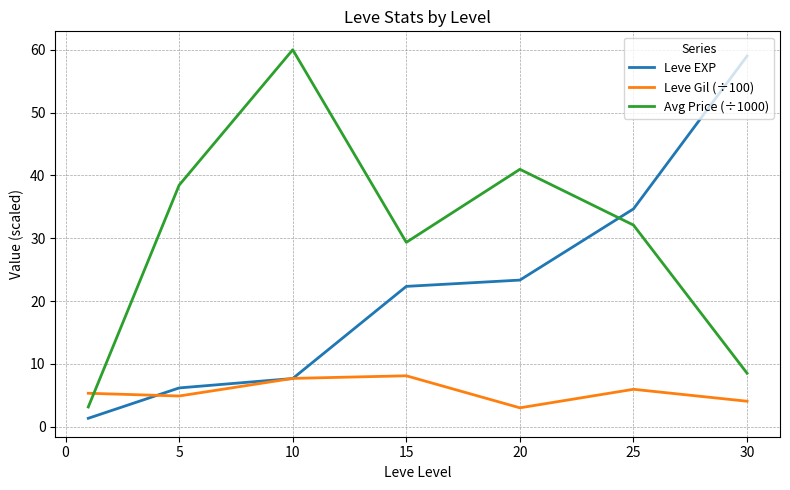

What is the smallest value displayed?

1.3